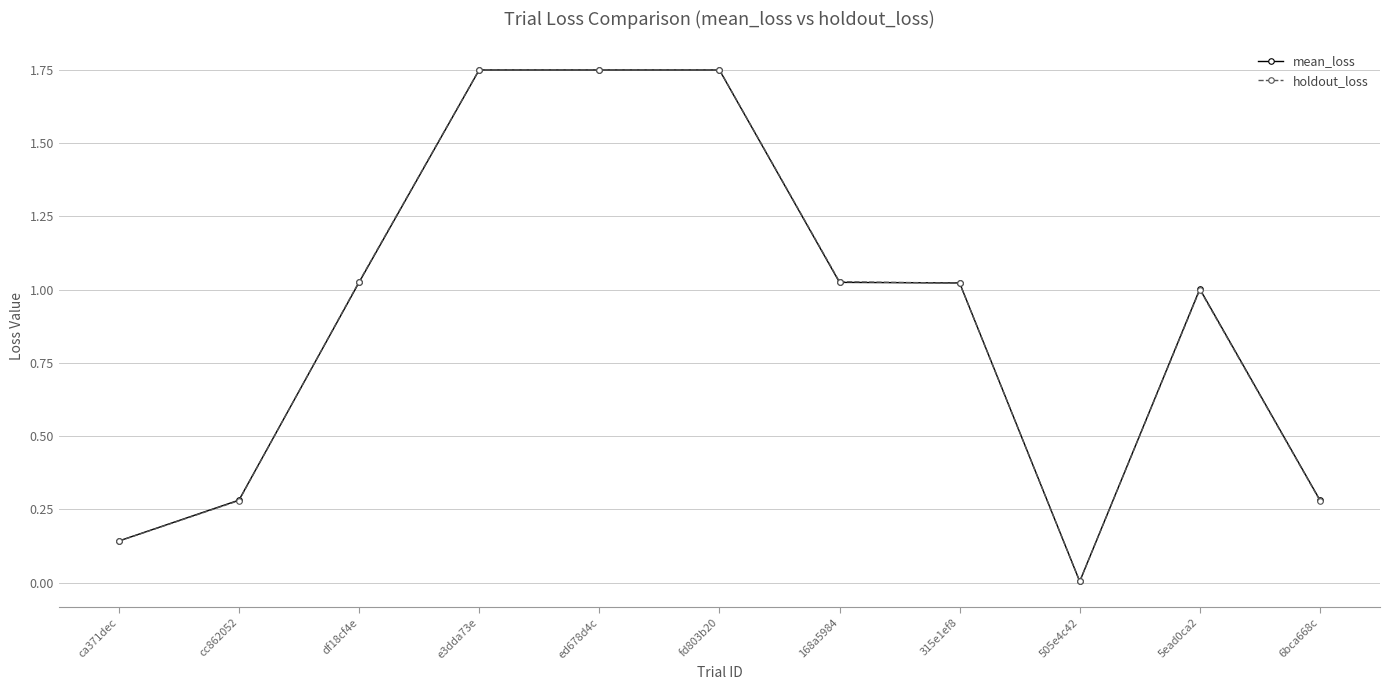

True or false: mean_loss has more than 1 points higher than both neighbors.

True